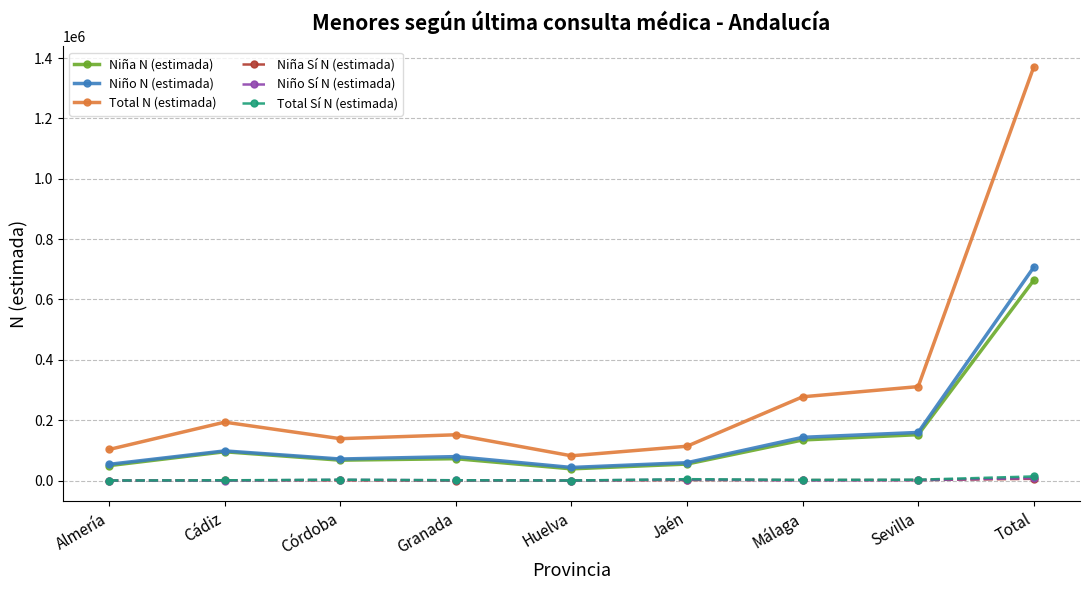

What is the difference between the highest and lowest values at Total?

1365140